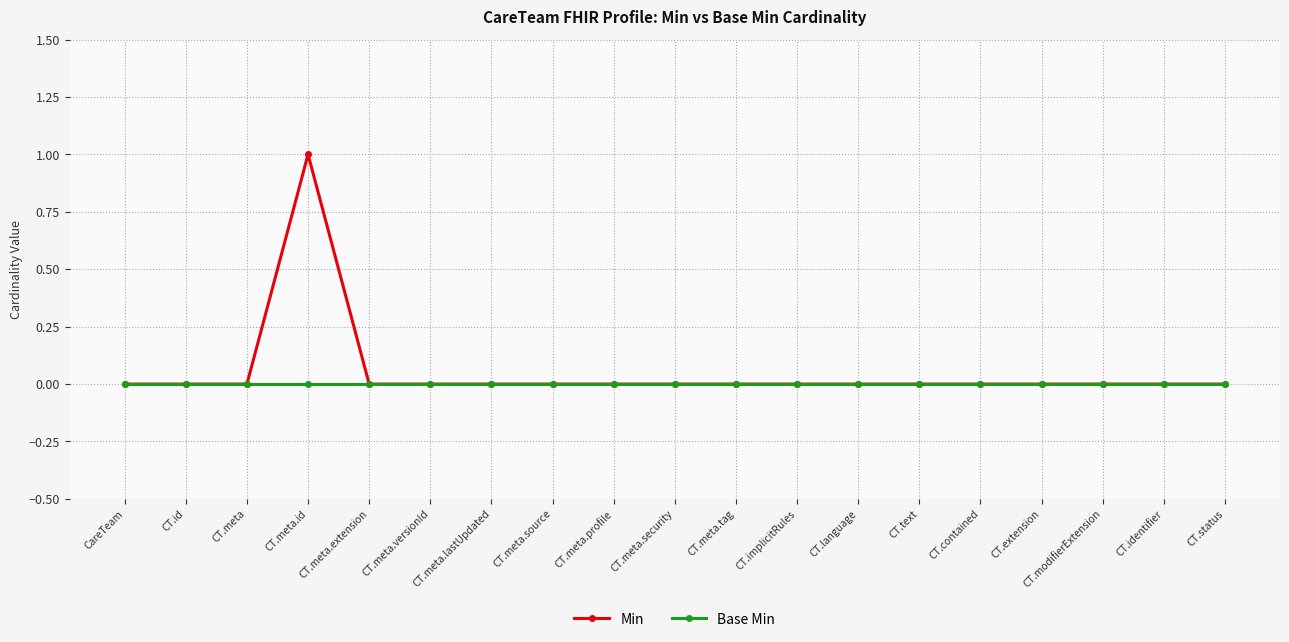

What is the label of the 4th point from the left?

CT.meta.id